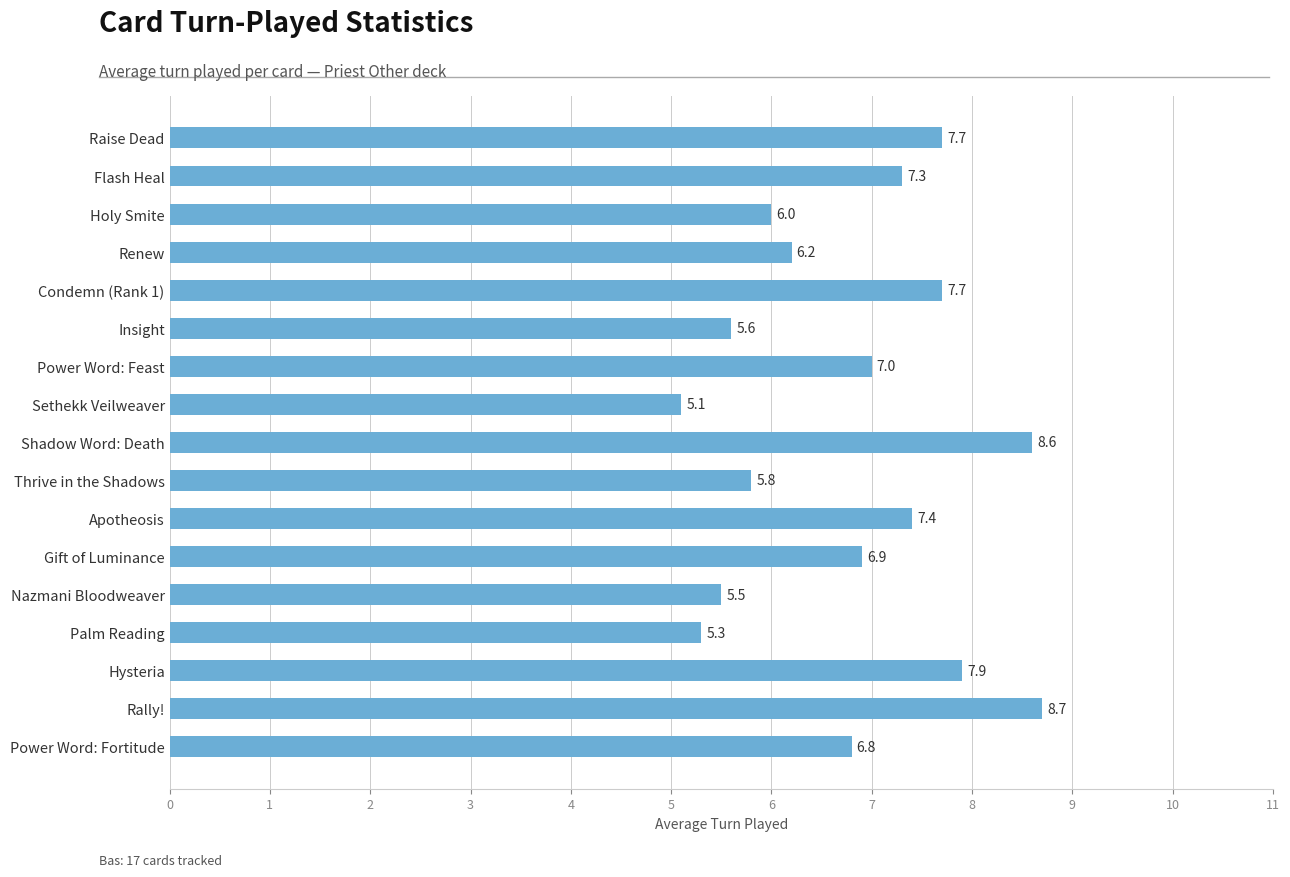

What is the difference between the maximum and second lowest values?

3.4